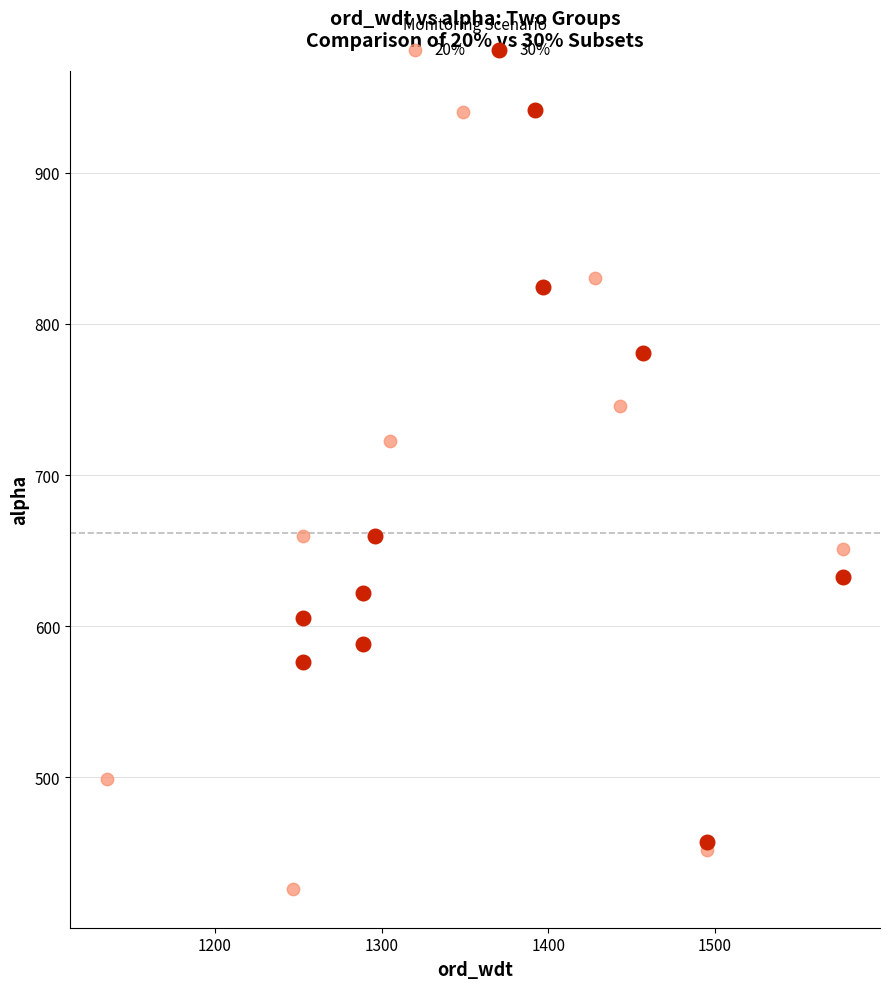

Which series reaches the minimum Y coordinate?

20%